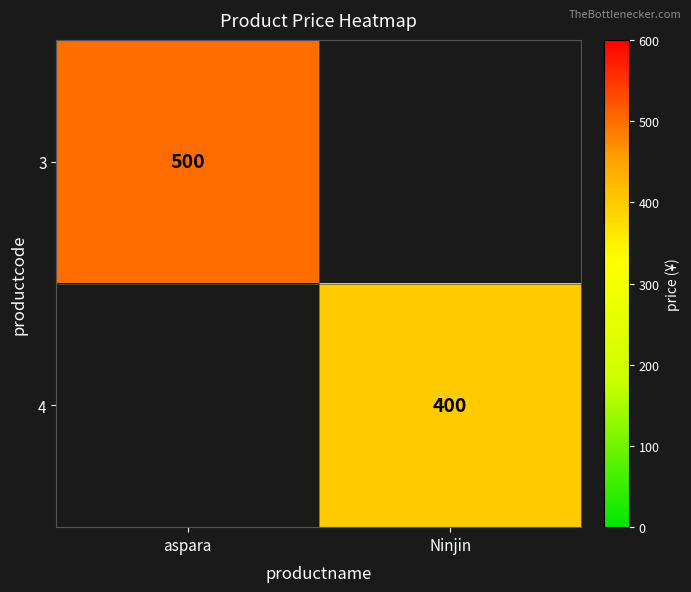

Which label corresponds to the smallest value in the chart?

Ninjin